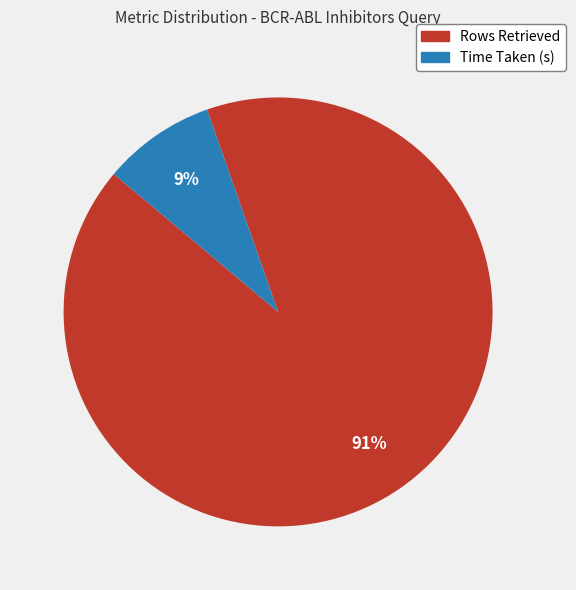

Is it true that Time Taken (s) is 20% of the pie?

False